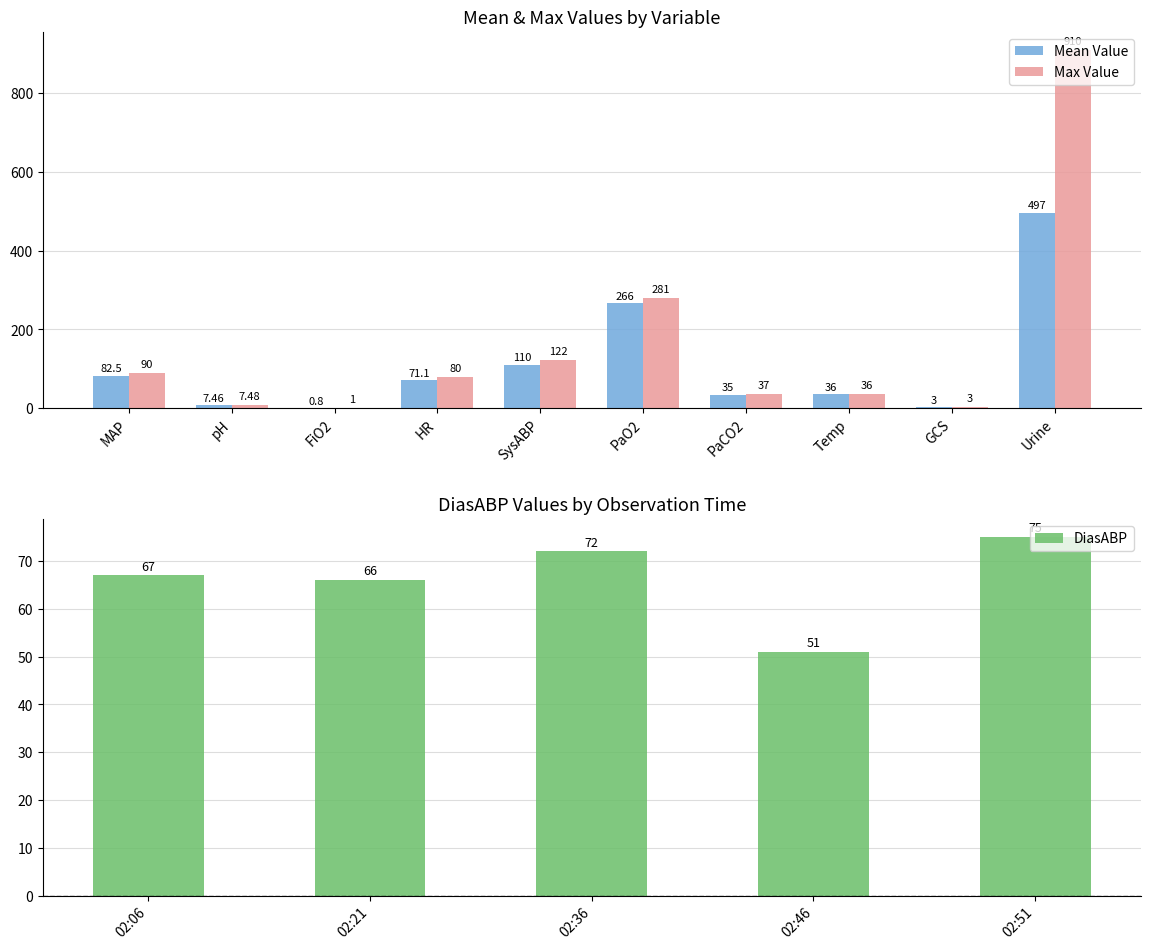

Is it true that the value at MAP is 35.9?

False